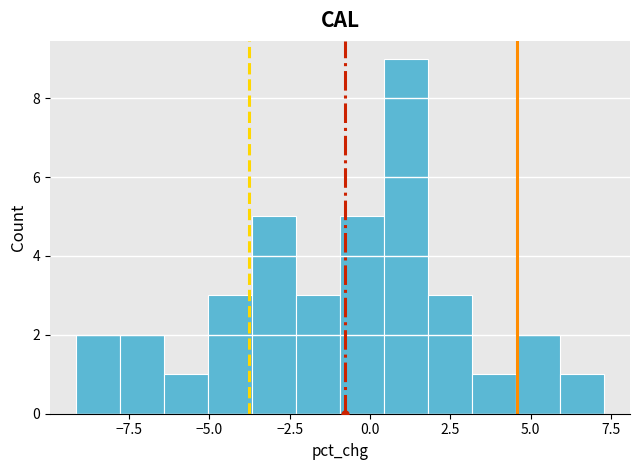

Read against the x-axis, roughly where is the centre of the tallest bar?

1.0